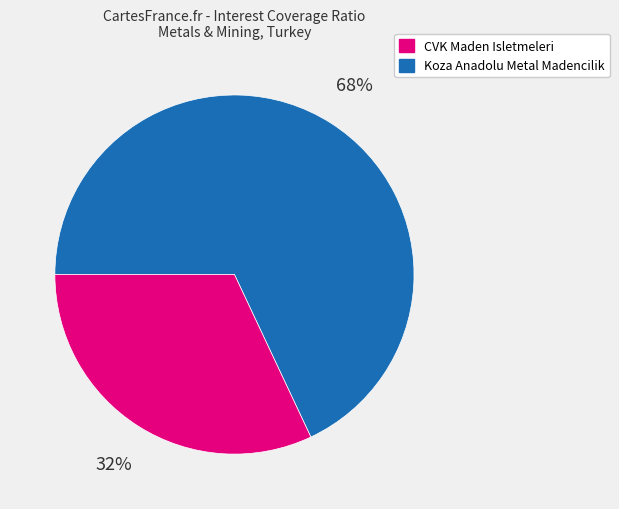

To the nearest percent, what is the average slice percentage?

50%